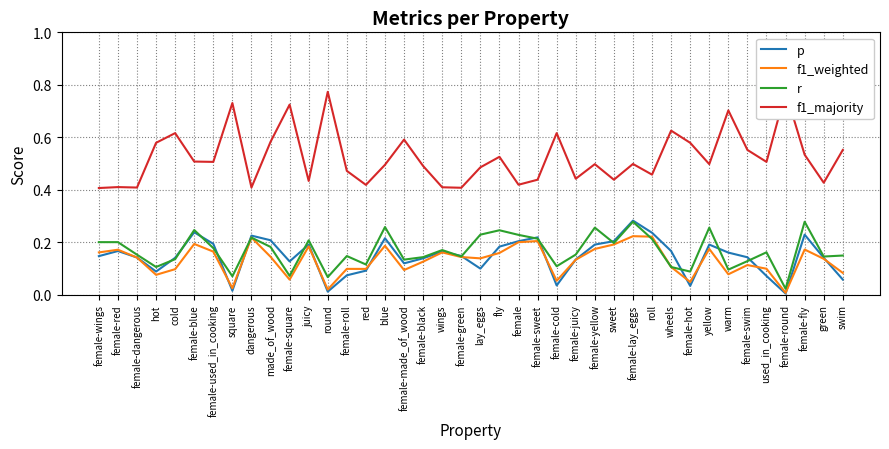

What is the label of the 28th point from the left?

sweet